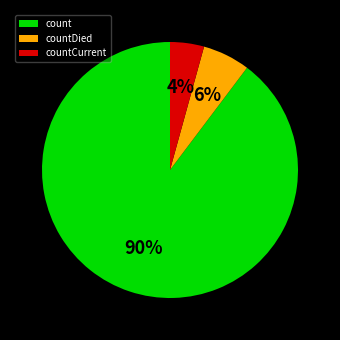

Combined, do count and countCurrent account for over 50%?

Yes